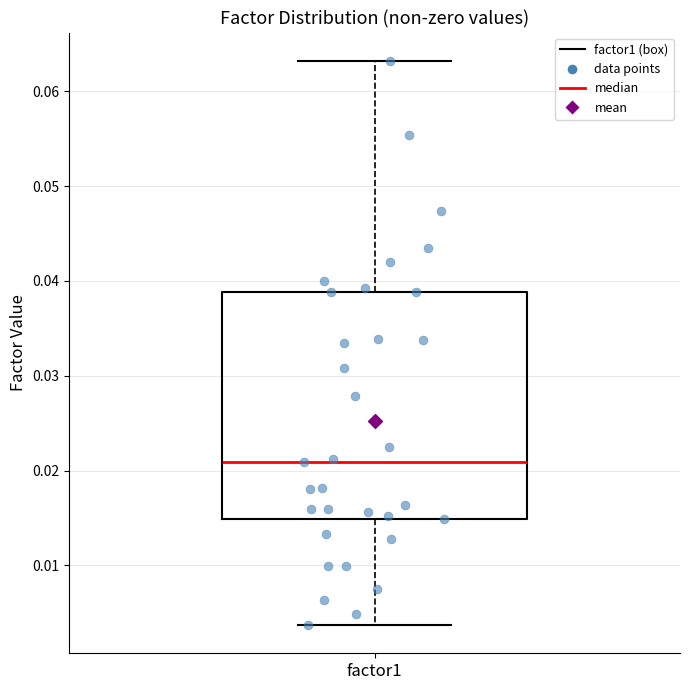

Read this box plot against the y-axis: the position of the median line, the range covered by the box, and the ends of both whiskers. The values are not printed on the chart, so give them approximately, as read against the axis.

median 0.021, box 0.015 to 0.039, whiskers 0.004 to 0.063